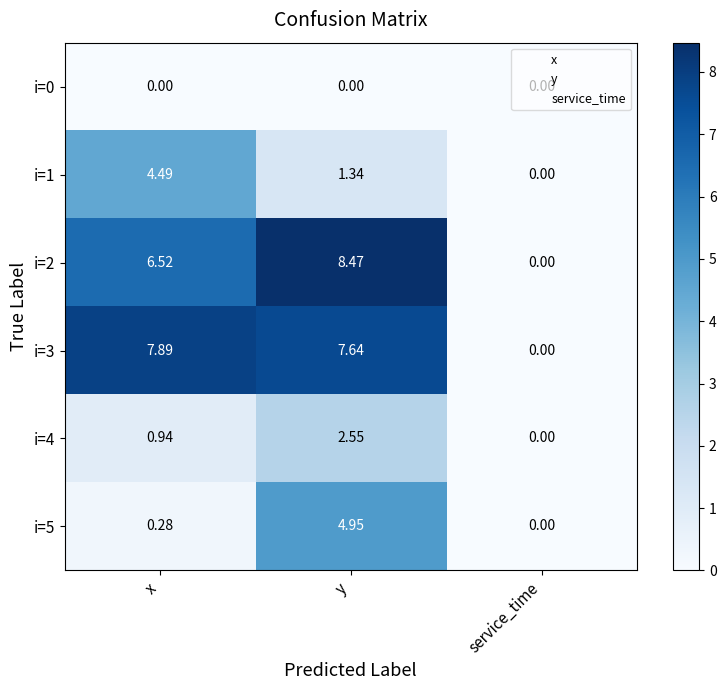

Rank the categories by i=4 value from lowest to highest.

service_time, x, y